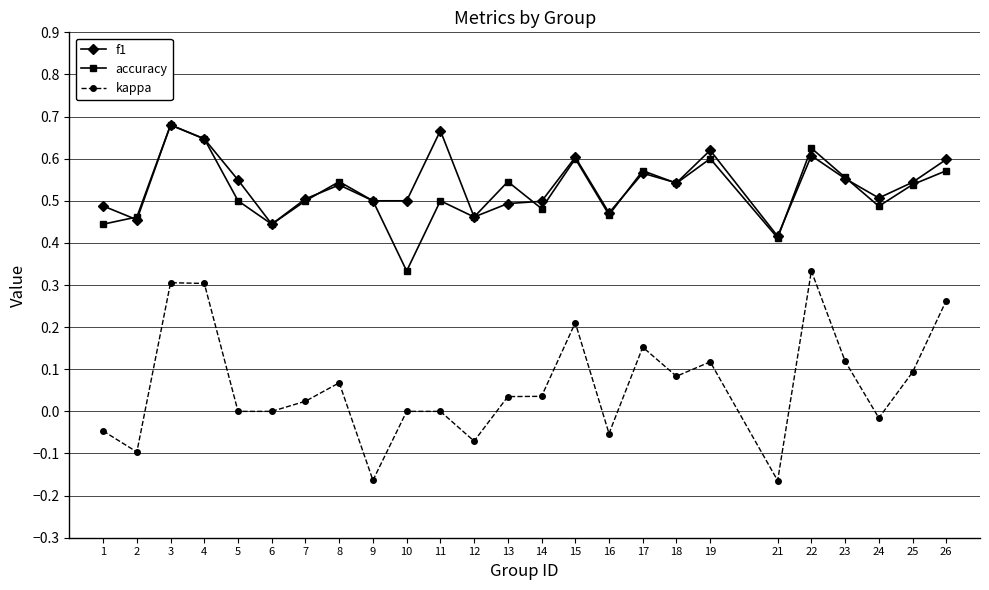

How many interior local peaks does the accuracy series have?

8